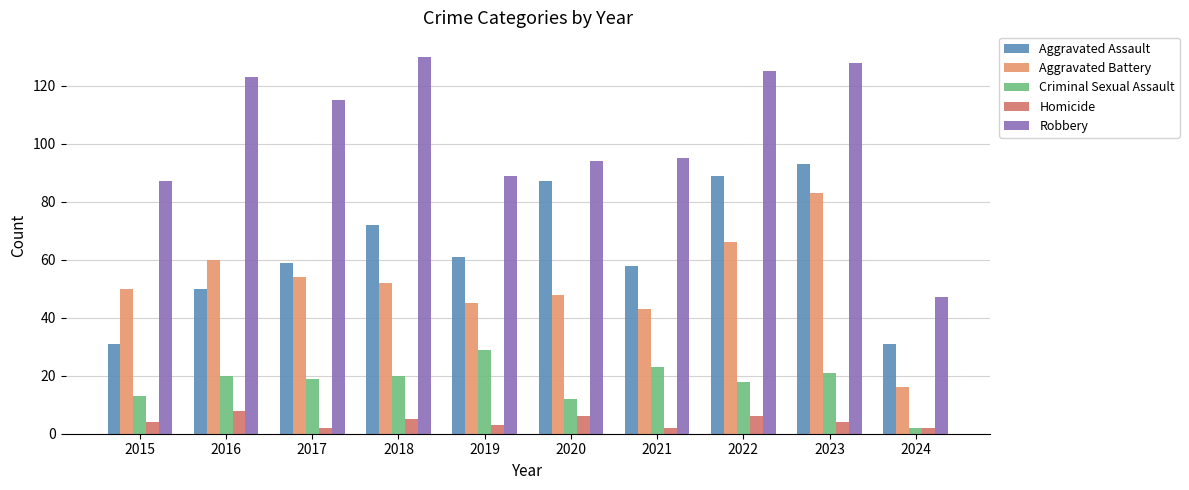

At which label is Aggravated Battery closest to 49?

2015